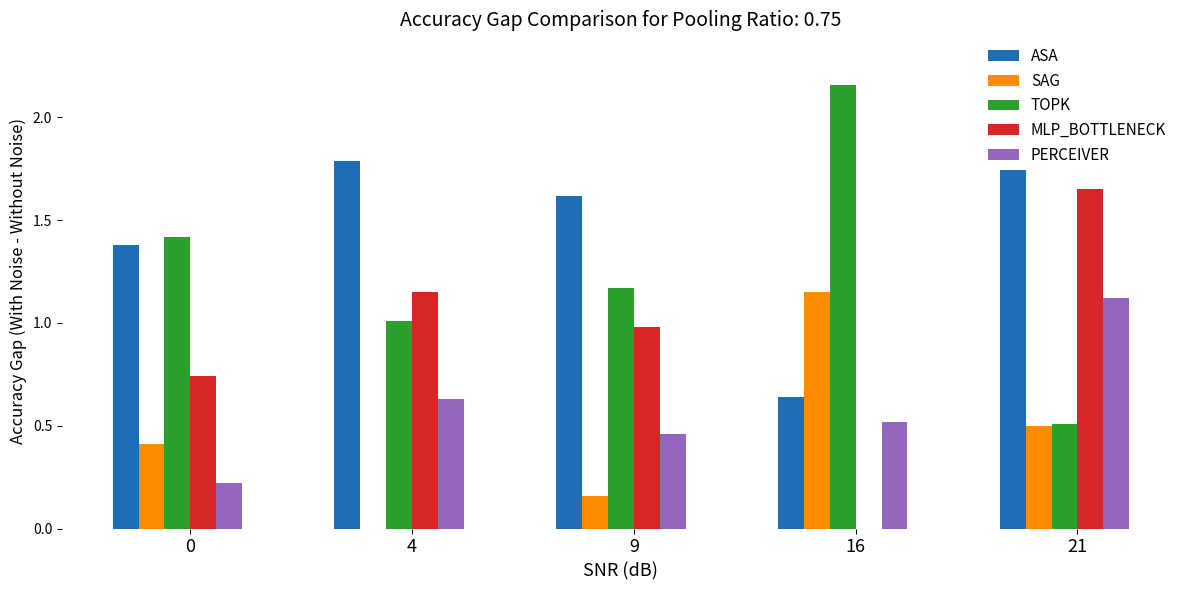

True or false: PERCEIVER has a value of 0.2 at 4.

False